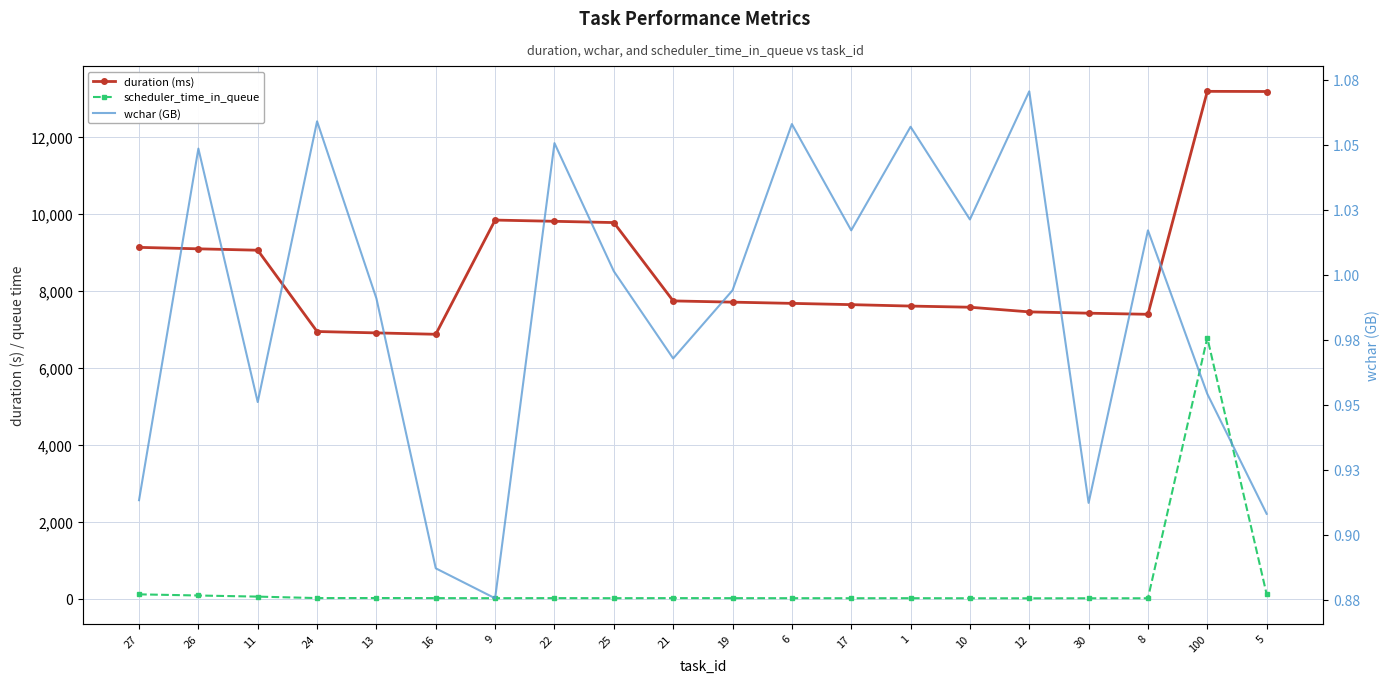

Where does the duration (ms) series first go above 7706?

27